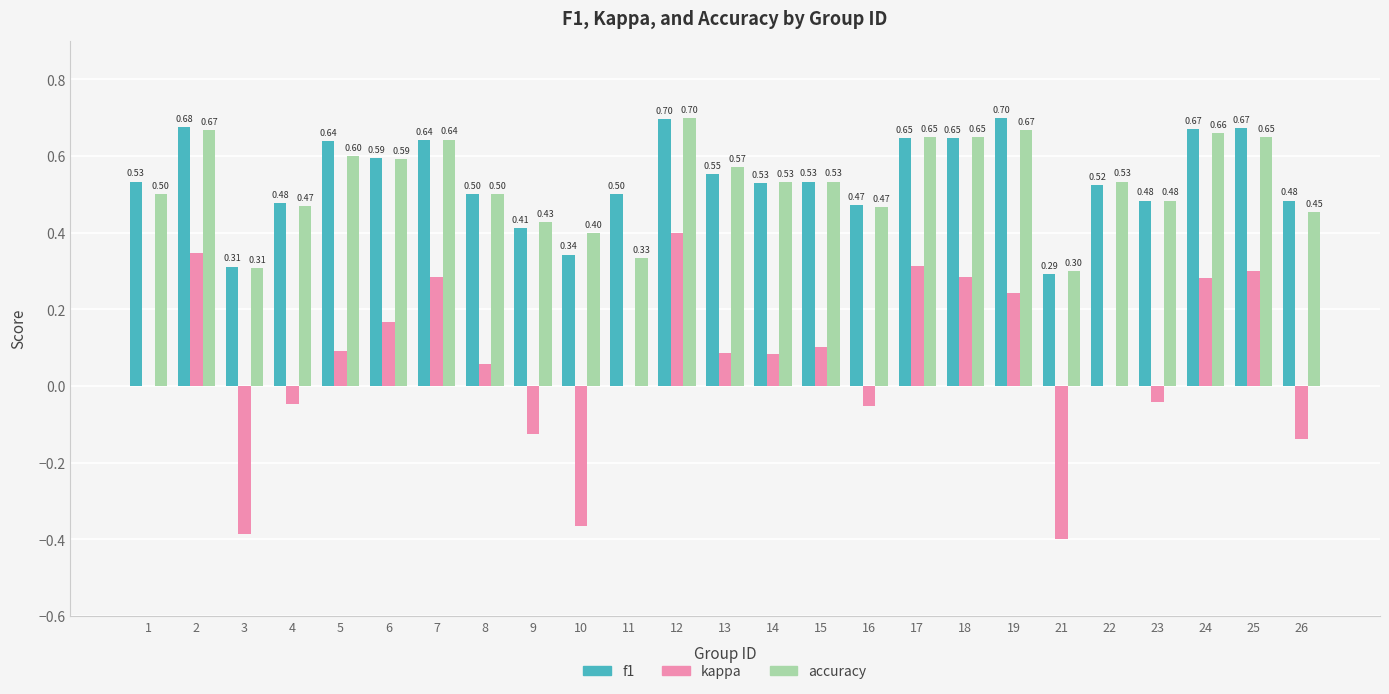

Is the value of kappa at 4 greater than the value of accuracy at 10?

No